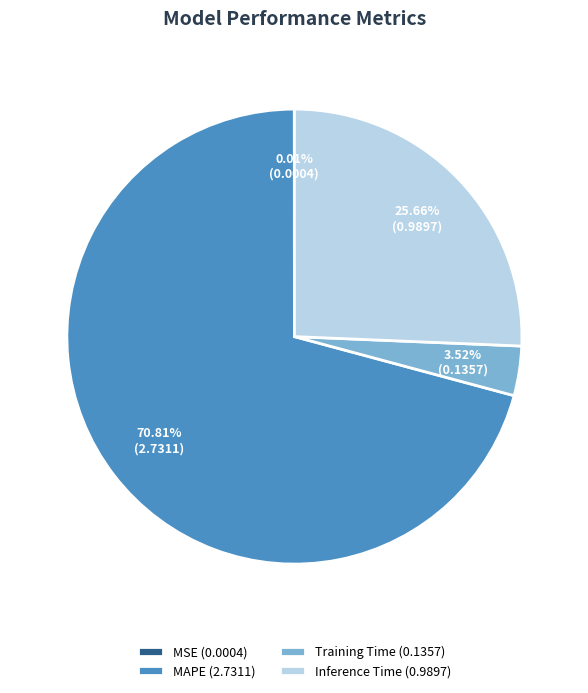

Which category accounts for the majority?

MAPE